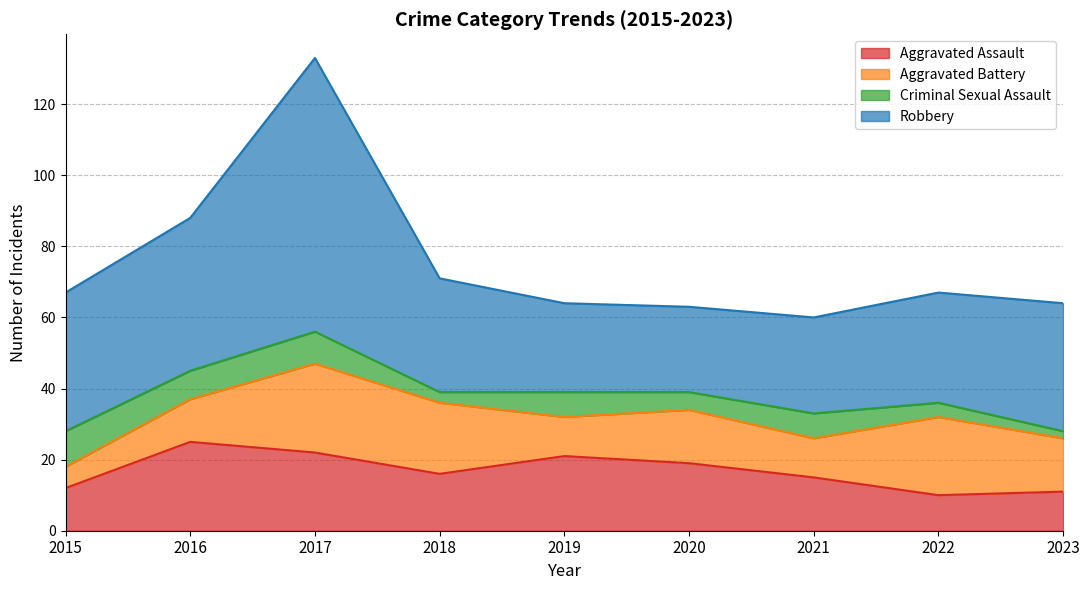

The value of Aggravated Battery at 2017 is 39. True or false?

False